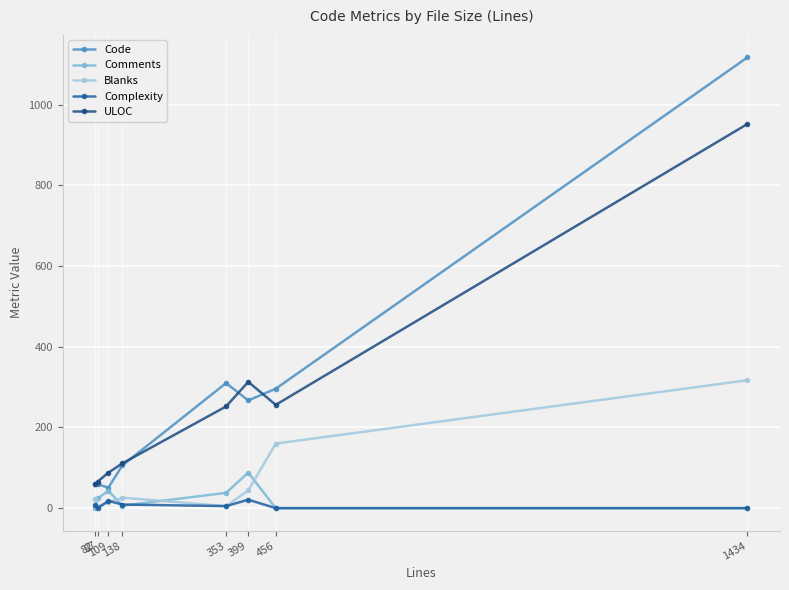

Is this an area chart (filled region under the line)?

No